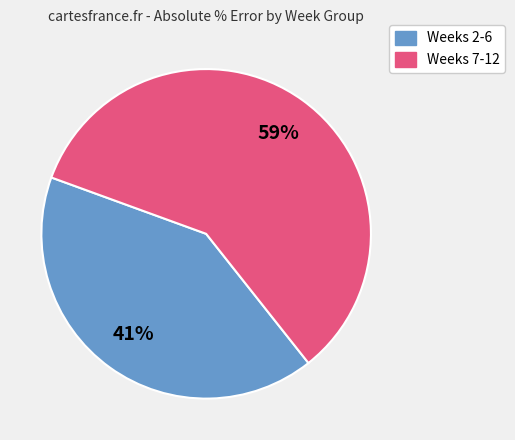

Does any single category account for the majority?

Yes